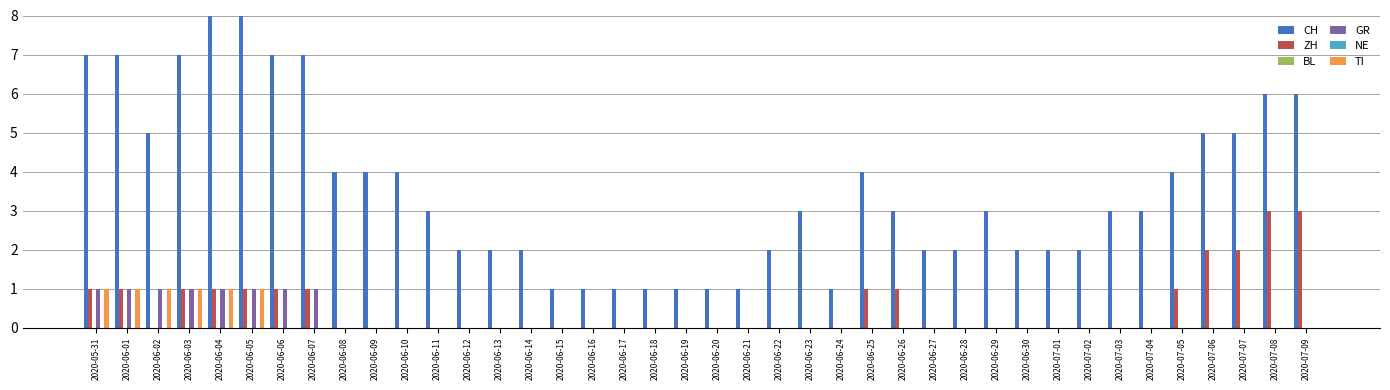

Between 2020-06-15 and 2020-06-21, which series saw the biggest shift?

CH